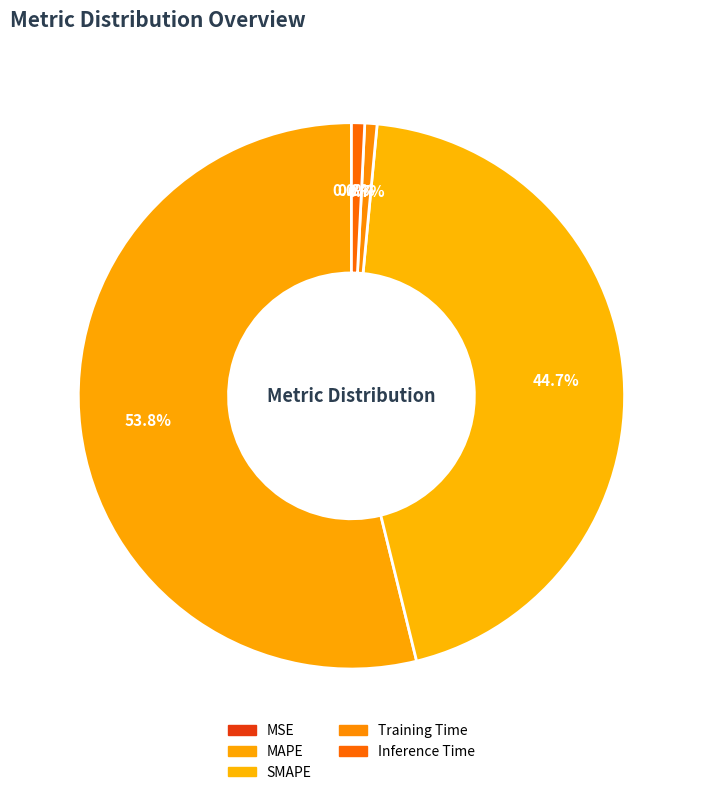

What percentage do MSE and SMAPE together represent?

44.7%